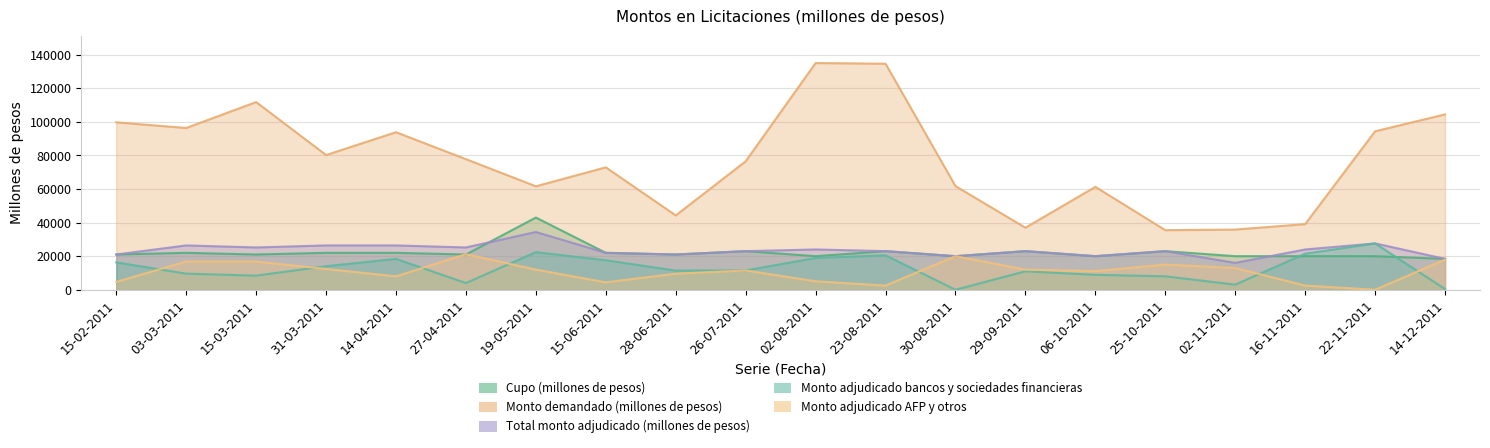

At how many categories does at least one series exceed 105829?

3